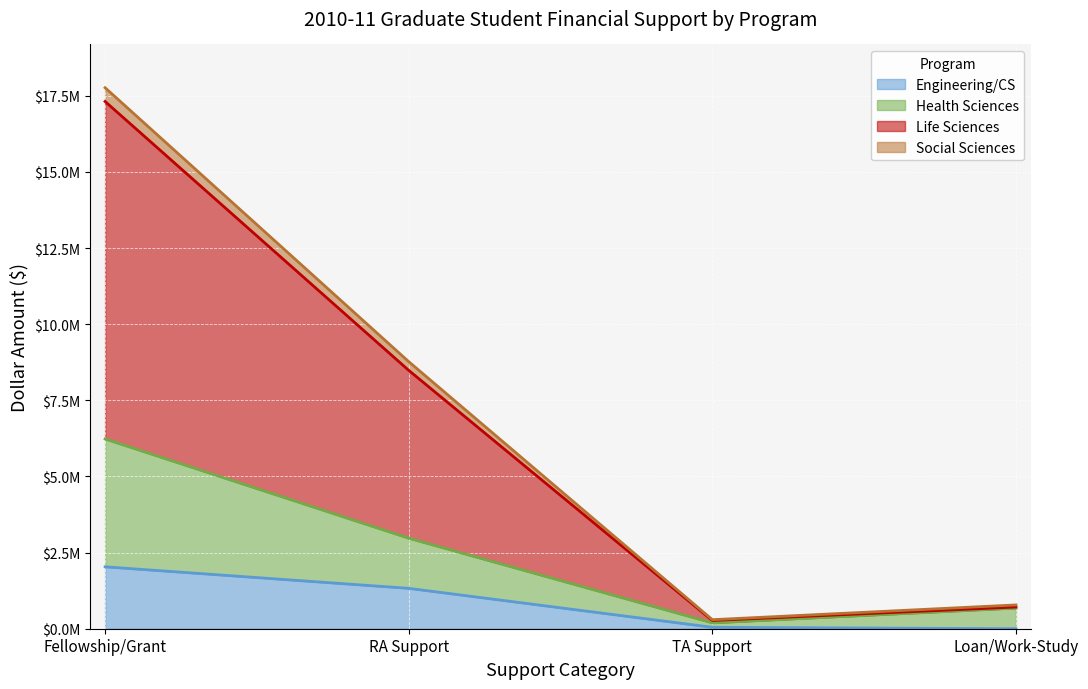

What position from the left is Loan/Work-Study?

4